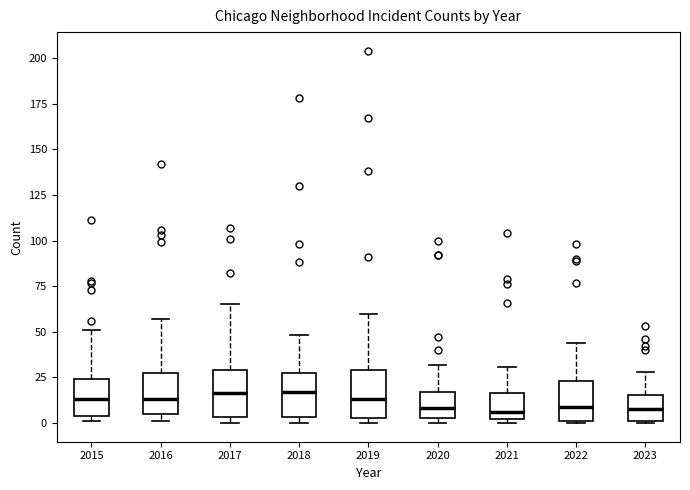

Where is the upper edge of the box at x = 2022 on the y-axis? The values are not printed on the chart, so give them approximately, as read against the axis.

25